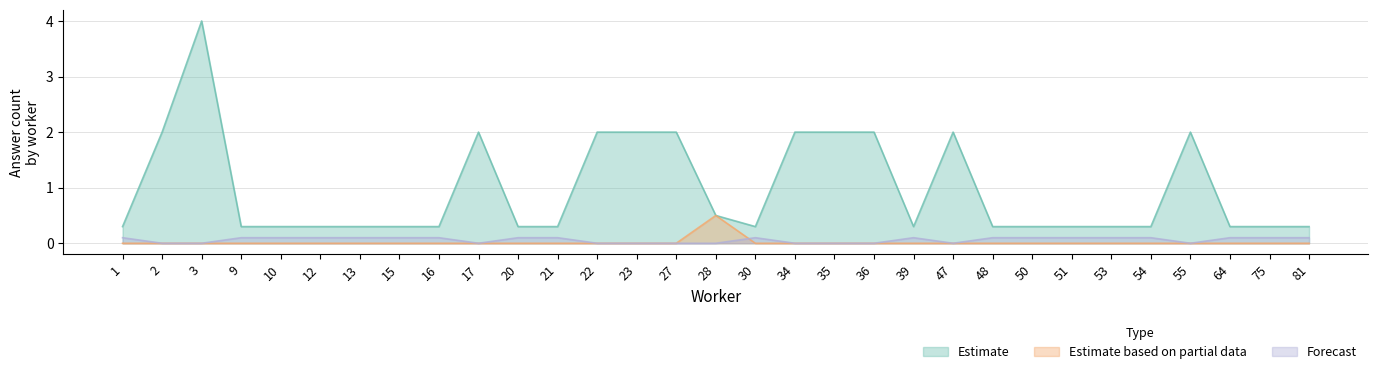

How many categories are shown in the chart?

15